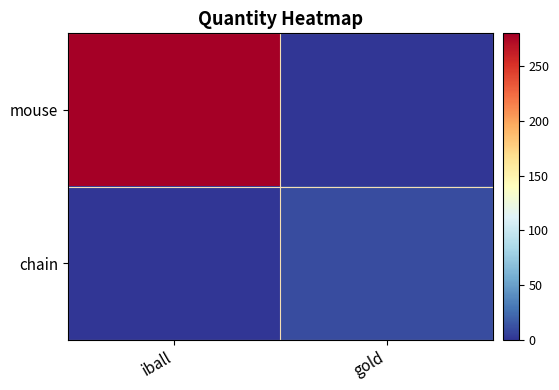

List the series in order of their overall mean, highest first.

mouse, chain